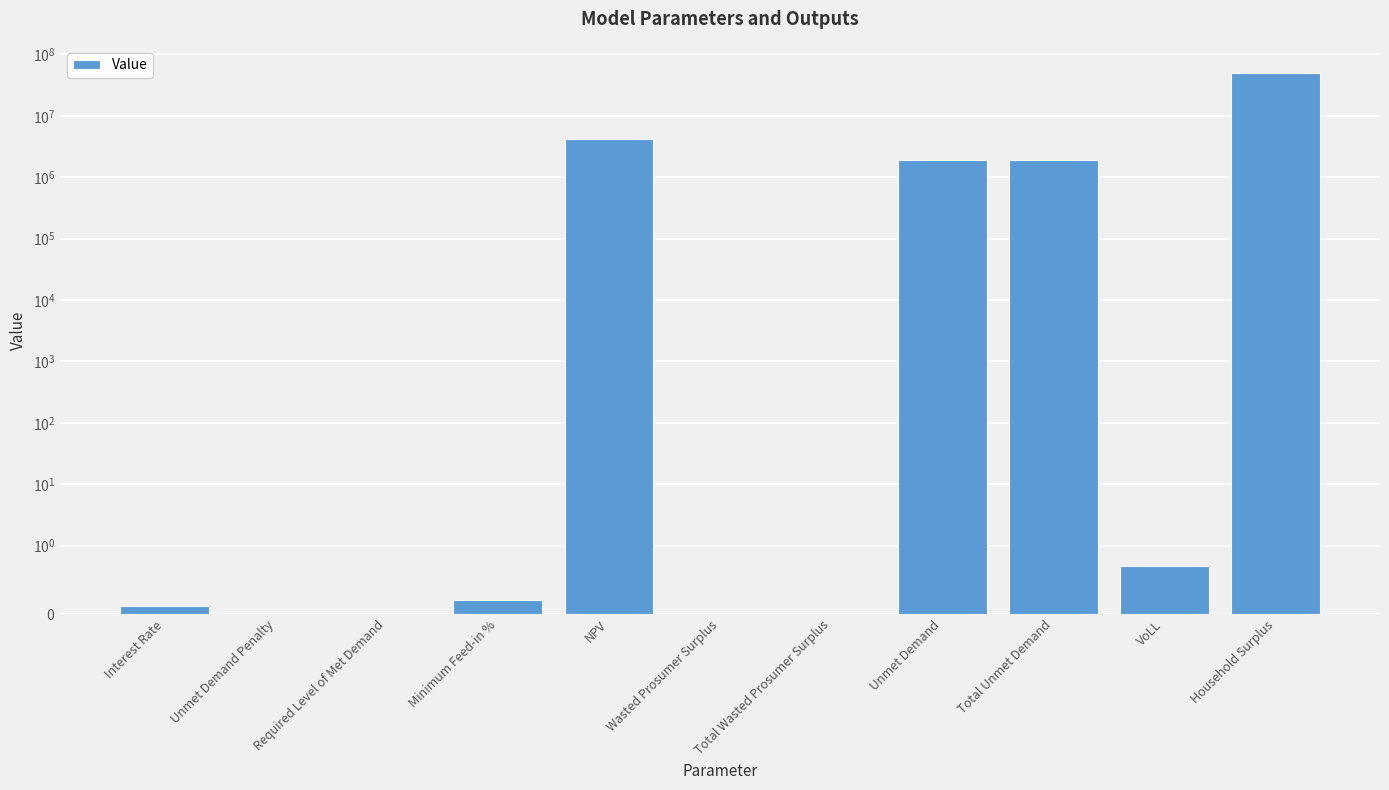

Reading left to right, what are all the values shown in this chart?

0.1	0.0	0.0	0.2	4195891.9	0.0	0.0	1876143.9	1876143.9	0.7	49864103.6